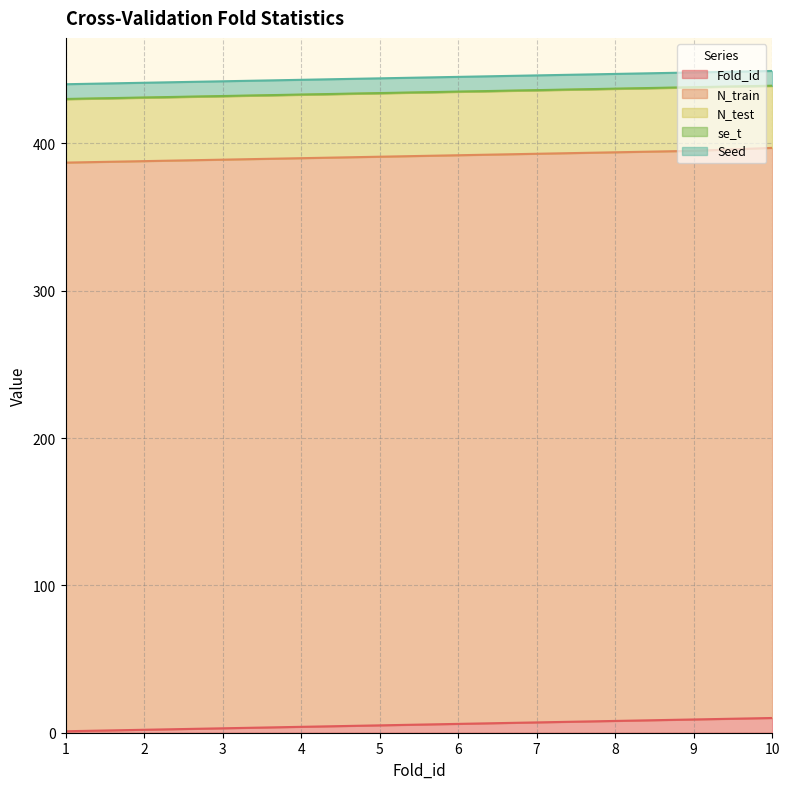

Count the N_train values in the range 386 to 387.

10